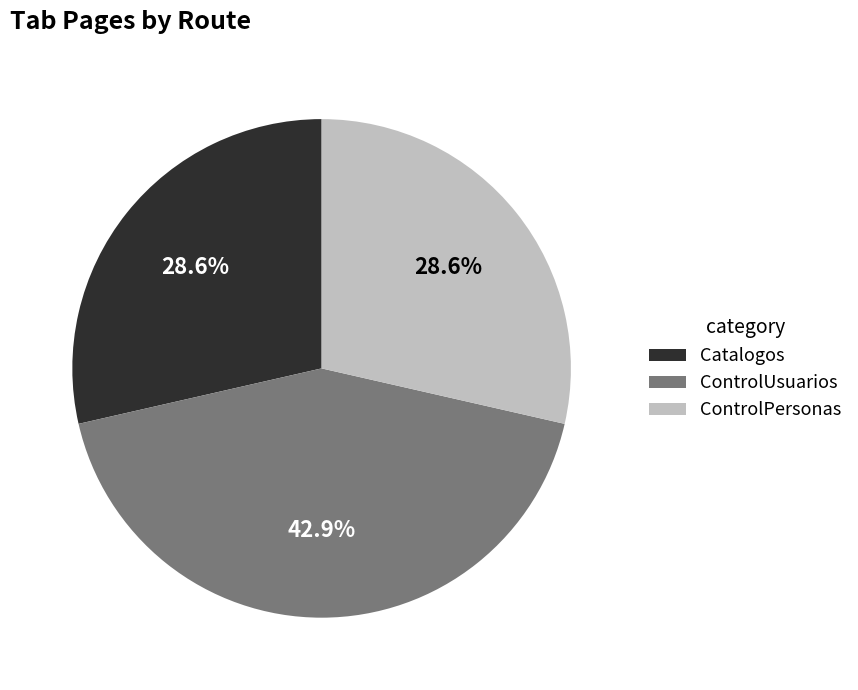

True or false: ControlUsuarios accounts for 32% of the total.

False